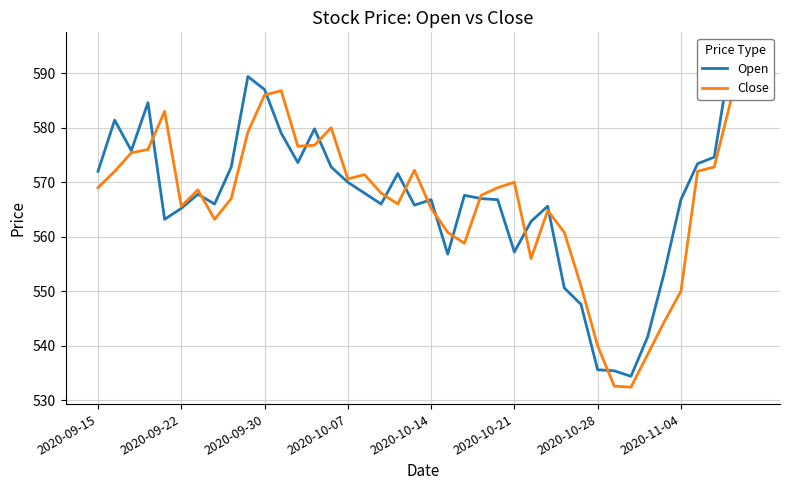

Is the value of Close at 2020-10-28 greater than the value of Open at 2020-09-30?

No